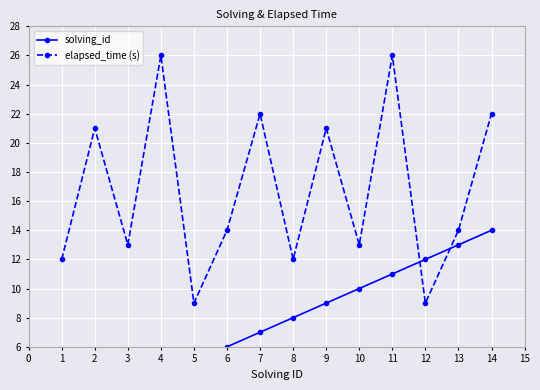

What is the maximum value for elapsed_time (s)?

26